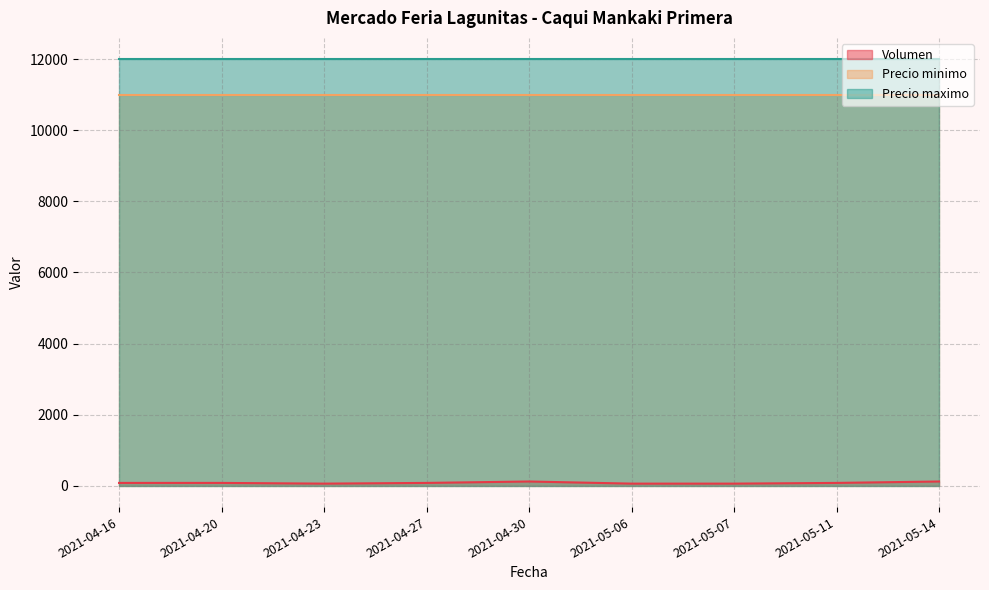

True or false: Precio minimo and Precio maximo intersect in this chart.

False